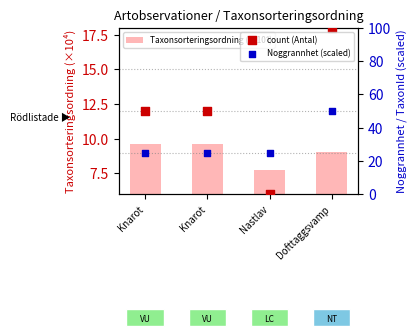

Which series has the largest total across all categories?

count (Antal)